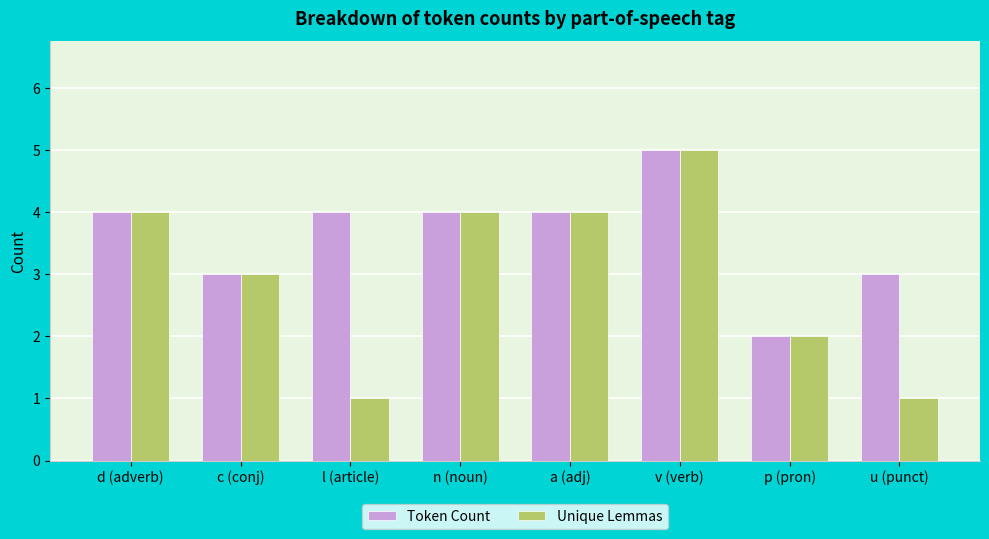

How many groups of bars are there?

8